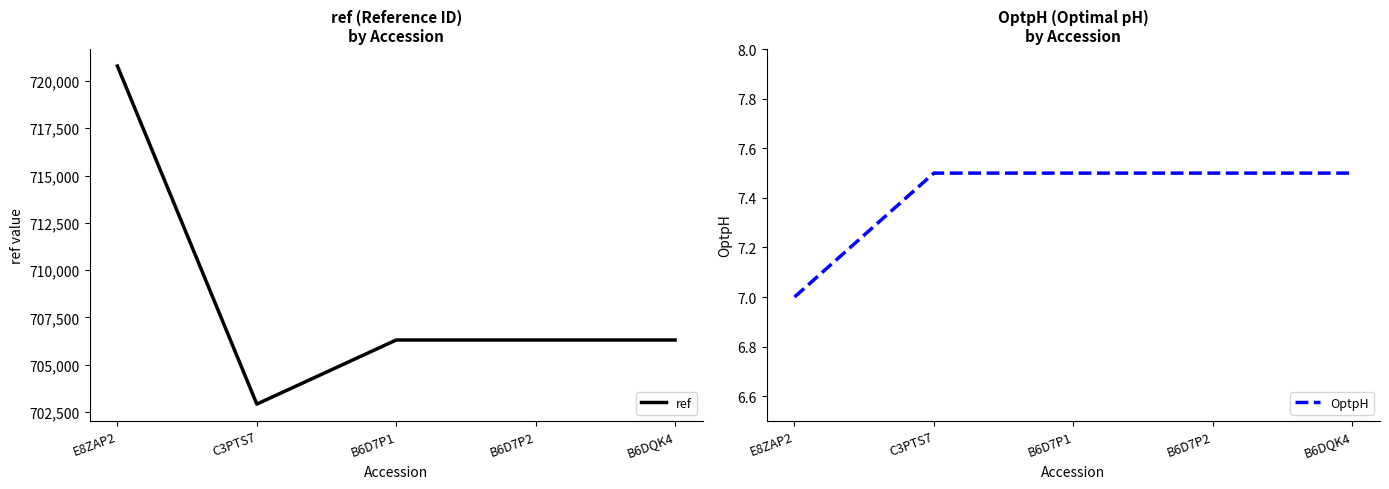

How many values in the ref series exceed 706306?

1